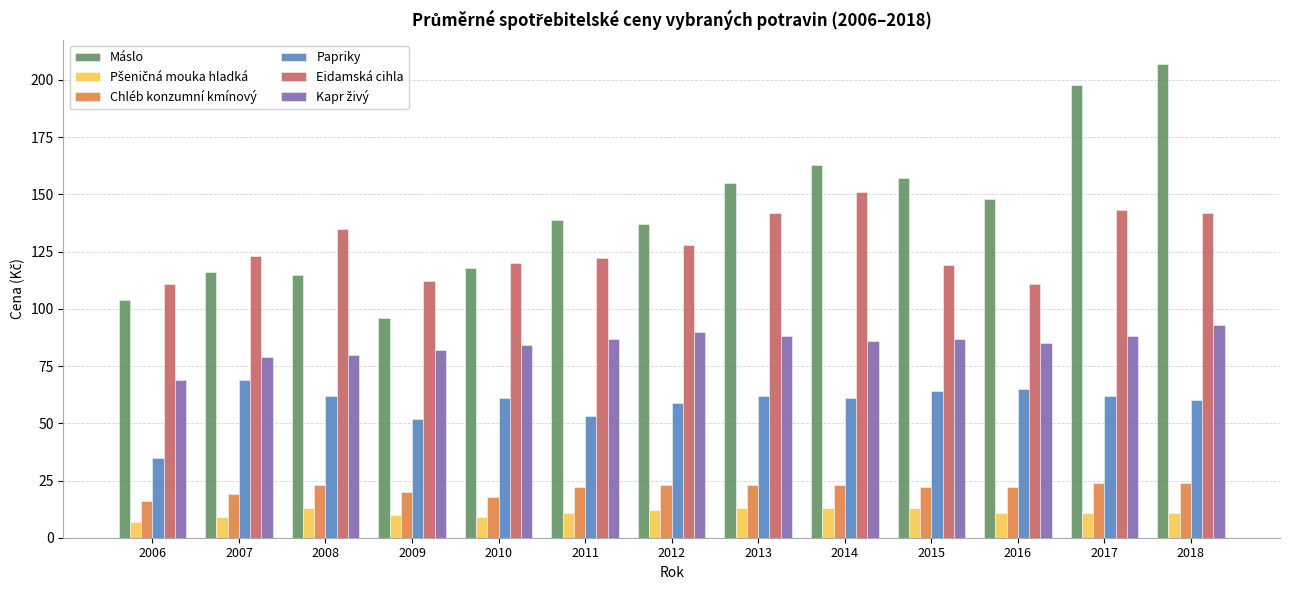

Is it true that Papriky equals 65 at 2016?

True